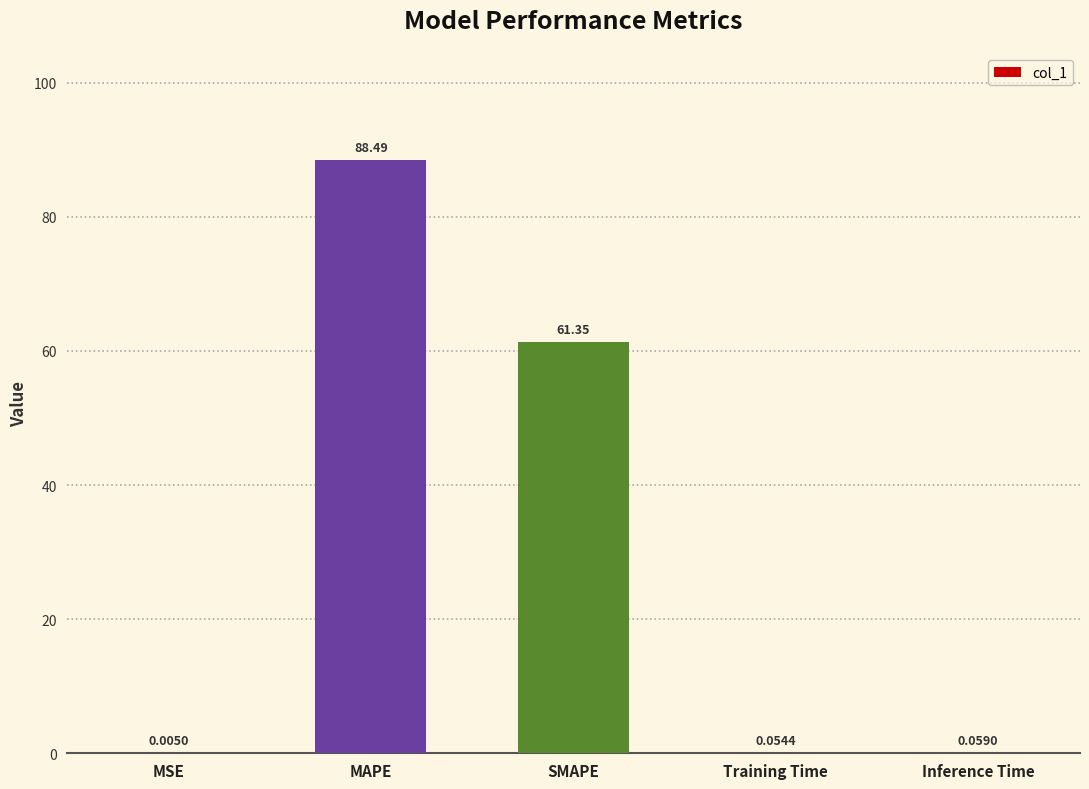

Which has a higher value, Training Time or SMAPE?

SMAPE